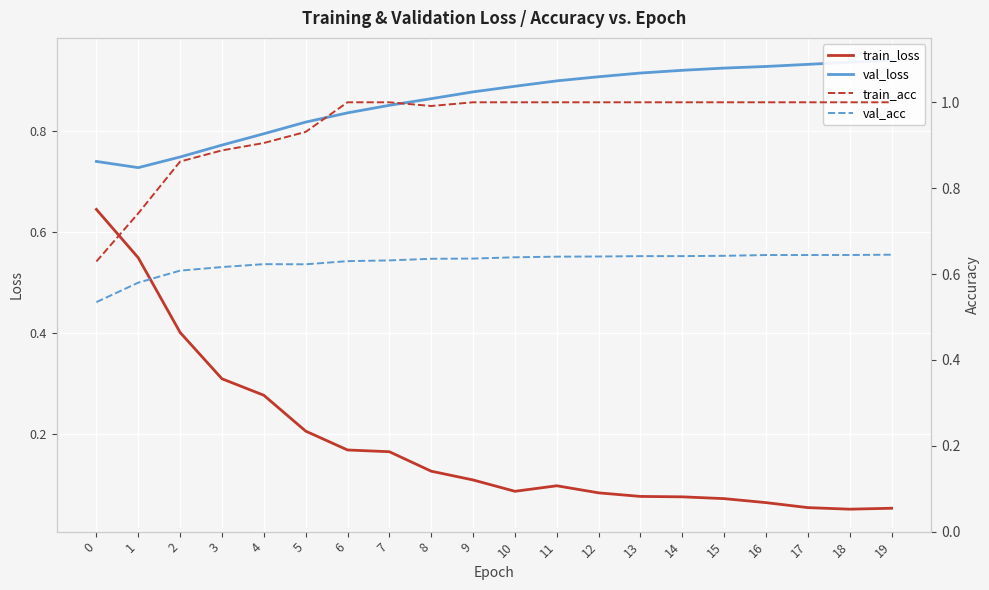

Reading left to right, transcribe all the data shown in this chart.

train_loss: 0=0.6	1=0.5	2=0.4	3=0.3	4=0.3	5=0.2	6=0.2	7=0.2	8=0.1	9=0.1	10=0.1	11=0.1	12=0.1	13=0.1	14=0.1	15=0.1	16=0.1	17=0.1	18=0.1	19=0.1
val_loss: 0=0.7	1=0.7	2=0.7	3=0.8	4=0.8	5=0.8	6=0.8	7=0.8	8=0.9	9=0.9	10=0.9	11=0.9	12=0.9	13=0.9	14=0.9	15=0.9	16=0.9	17=0.9	18=0.9	19=0.9
train_acc: 0=0.6	1=0.7	2=0.9	3=0.9	4=0.9	5=0.9	6=1.0	7=1.0	8=1.0	9=1.0	10=1.0	11=1.0	12=1.0	13=1.0	14=1.0	15=1.0	16=1.0	17=1.0	18=1.0	19=1.0
val_acc: 0=0.5	1=0.6	2=0.6	3=0.6	4=0.6	5=0.6	6=0.6	7=0.6	8=0.6	9=0.6	10=0.6	11=0.6	12=0.6	13=0.6	14=0.6	15=0.6	16=0.6	17=0.6	18=0.6	19=0.6